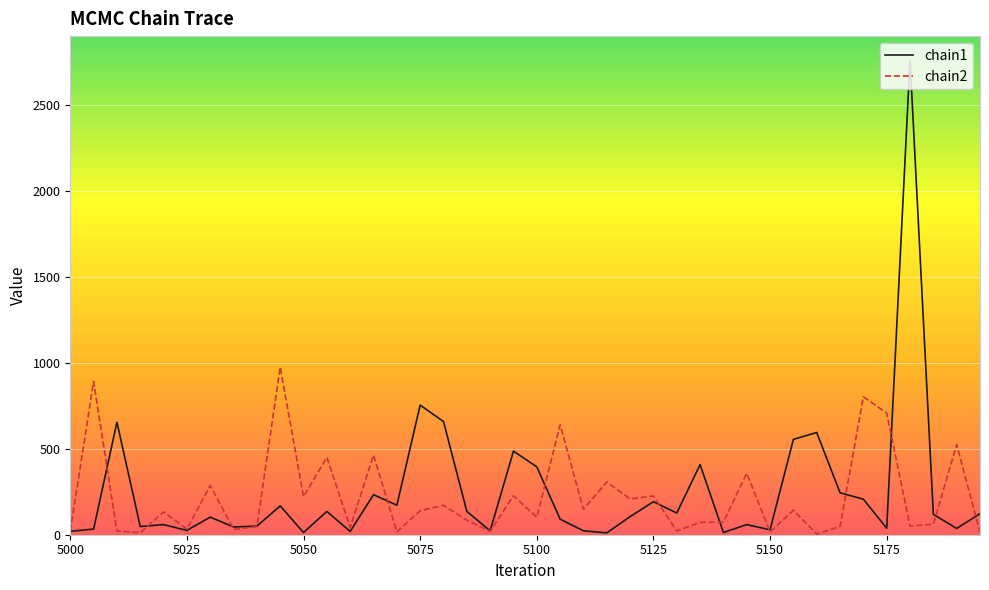

What is the maximum value shown in the chart?

2765.0